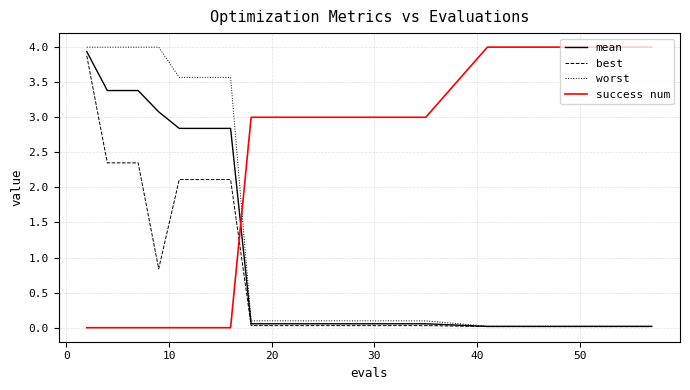

What is the greatest value displayed?

4.0